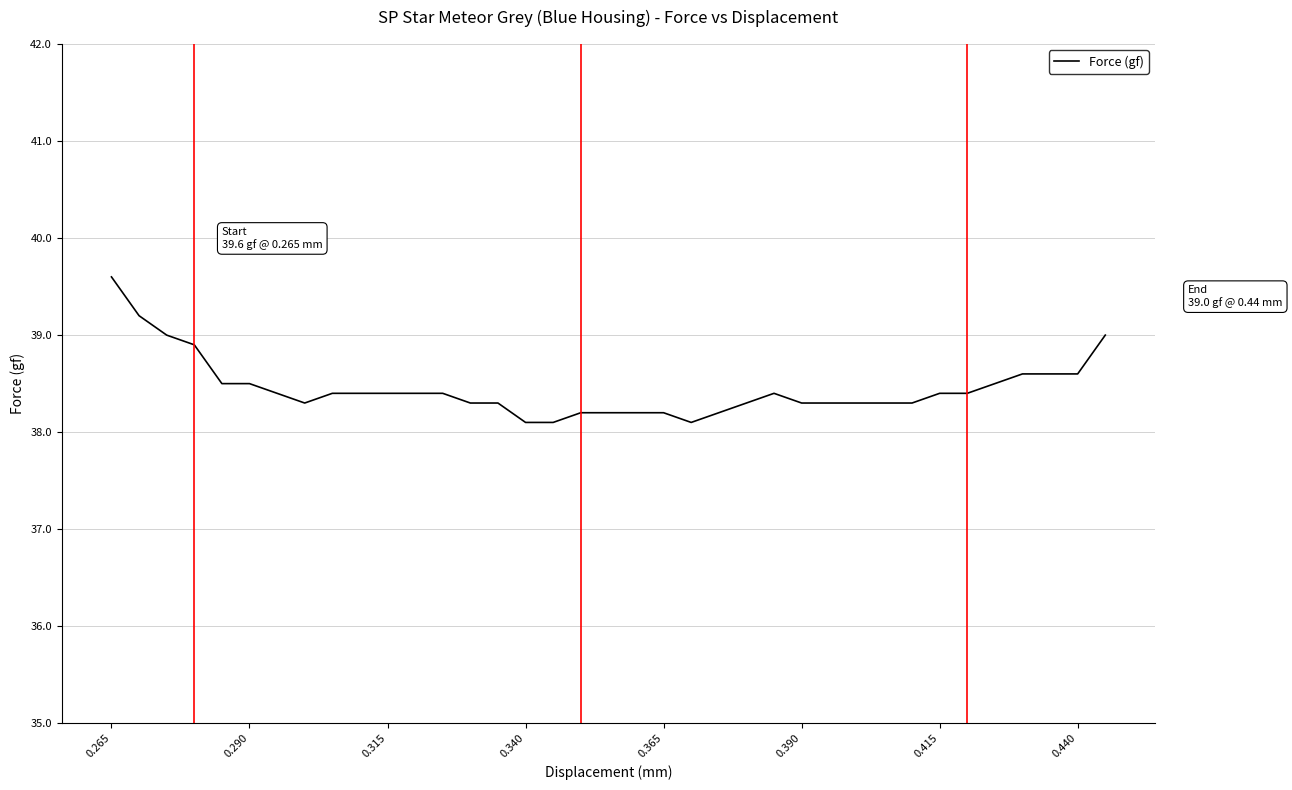

What is the difference between the maximum and minimum values?

1.5